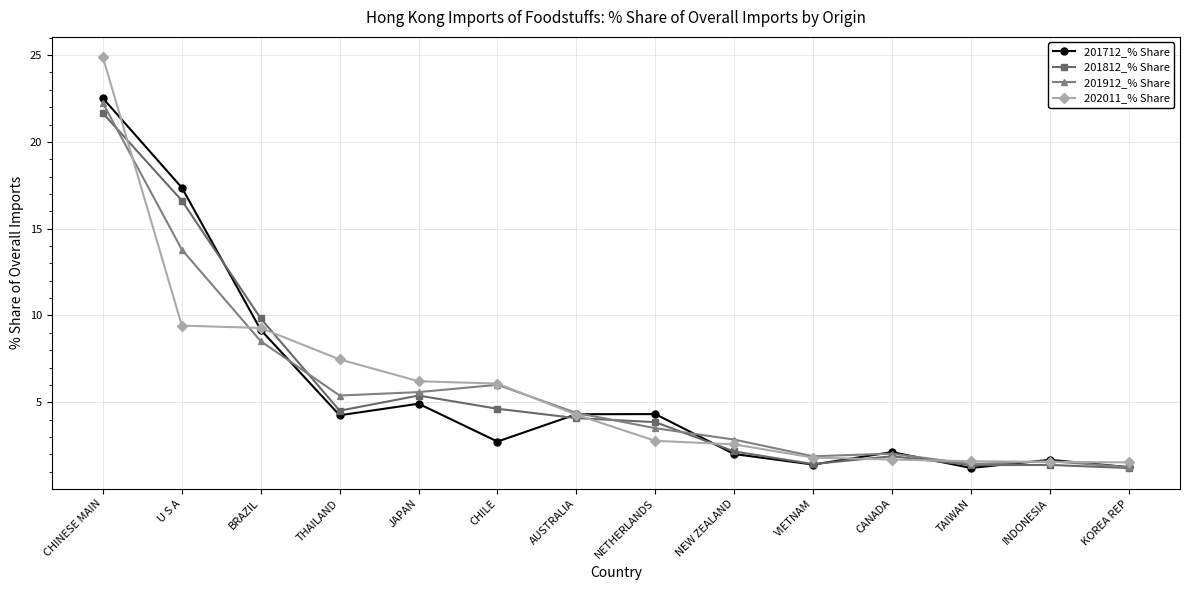

Which series changed the most between THAILAND and CANADA?

202011_% Share